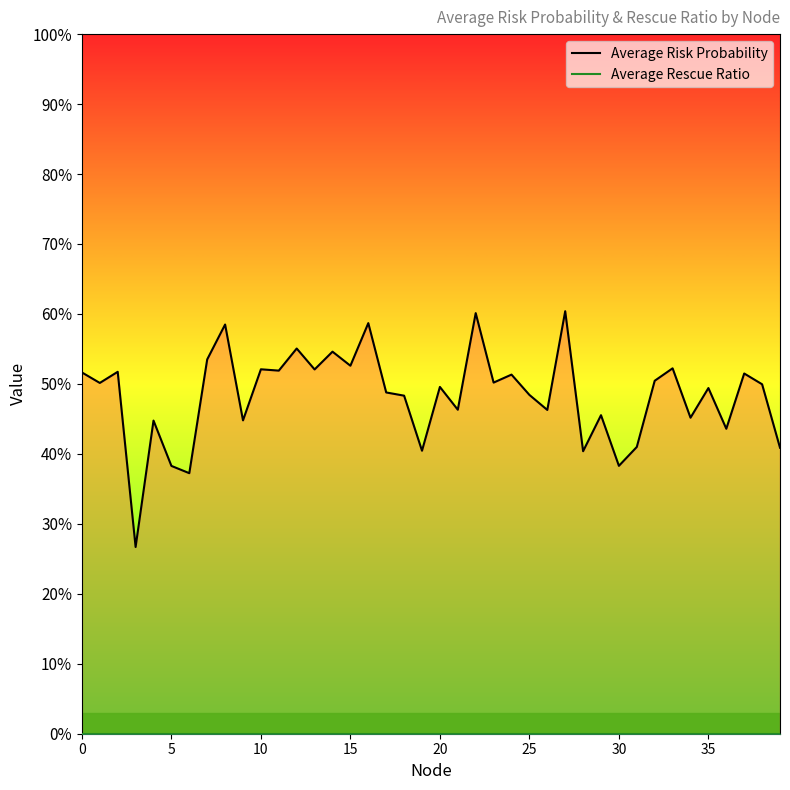

What are all the series names shown in the legend?

Average Risk Probability, Average Rescue Ratio